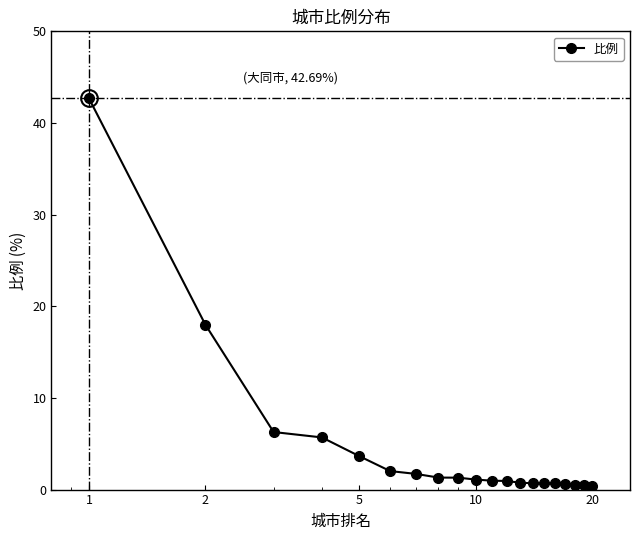

What is the greatest value displayed?

42.7